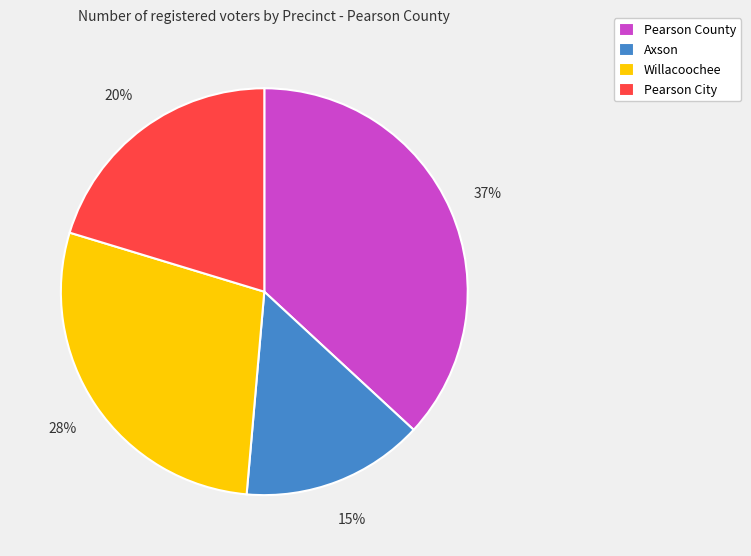

Is the sum of Axson and Pearson City greater than half?

No